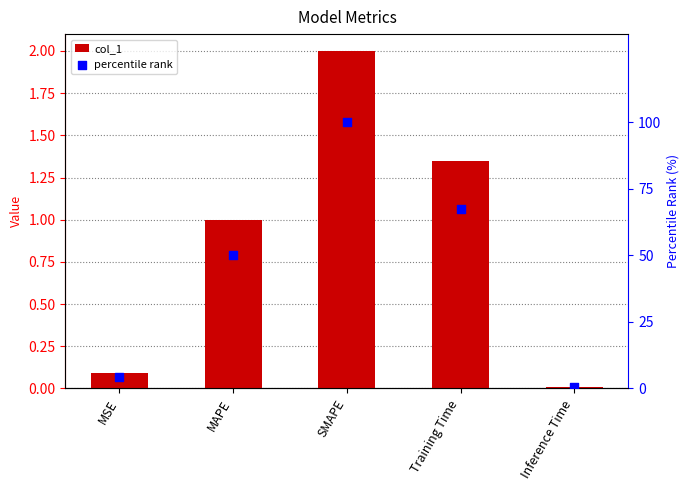

At how many categories does at least one series exceed 54?

2